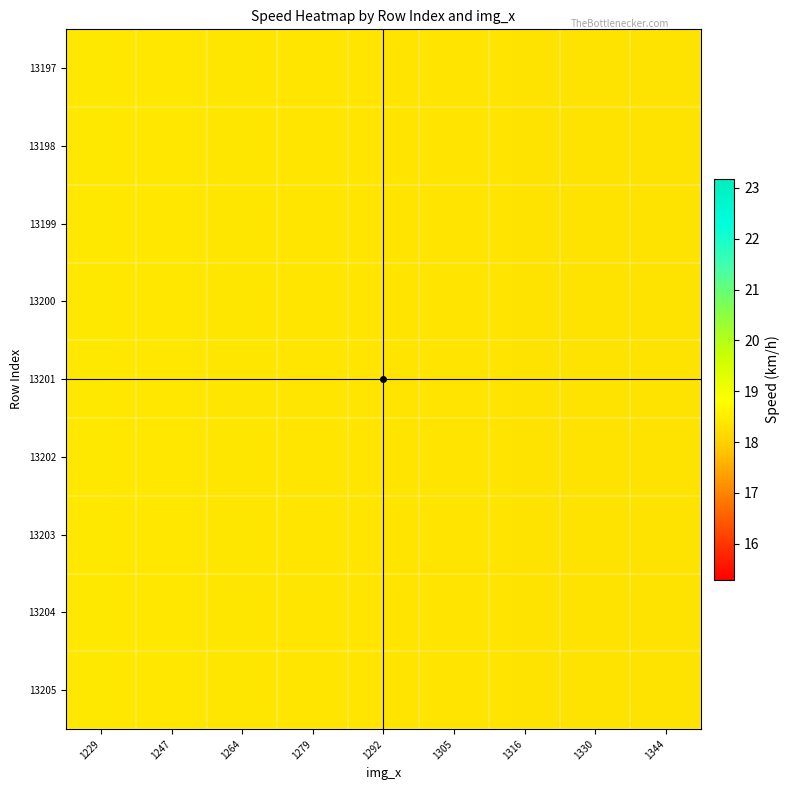

Reading right to left, extract all data points from this chart.

13197: 1344=18.3	1330=18.3	1316=18.3	1305=18.4	1292=18.4	1279=18.4	1264=18.4	1247=18.4	1229=18.4
13198: 1344=18.3	1330=18.3	1316=18.3	1305=18.4	1292=18.4	1279=18.4	1264=18.4	1247=18.4	1229=18.4
13199: 1344=18.3	1330=18.3	1316=18.3	1305=18.4	1292=18.4	1279=18.4	1264=18.4	1247=18.4	1229=18.4
13200: 1344=18.3	1330=18.3	1316=18.3	1305=18.4	1292=18.4	1279=18.4	1264=18.4	1247=18.4	1229=18.4
13201: 1344=18.3	1330=18.3	1316=18.3	1305=18.4	1292=18.4	1279=18.4	1264=18.4	1247=18.4	1229=18.4
13202: 1344=18.3	1330=18.3	1316=18.3	1305=18.4	1292=18.4	1279=18.4	1264=18.4	1247=18.4	1229=18.4
13203: 1344=18.3	1330=18.3	1316=18.3	1305=18.4	1292=18.4	1279=18.4	1264=18.4	1247=18.4	1229=18.4
13204: 1344=18.3	1330=18.3	1316=18.3	1305=18.4	1292=18.4	1279=18.4	1264=18.4	1247=18.4	1229=18.4
13205: 1344=18.3	1330=18.3	1316=18.3	1305=18.4	1292=18.4	1279=18.4	1264=18.4	1247=18.4	1229=18.4